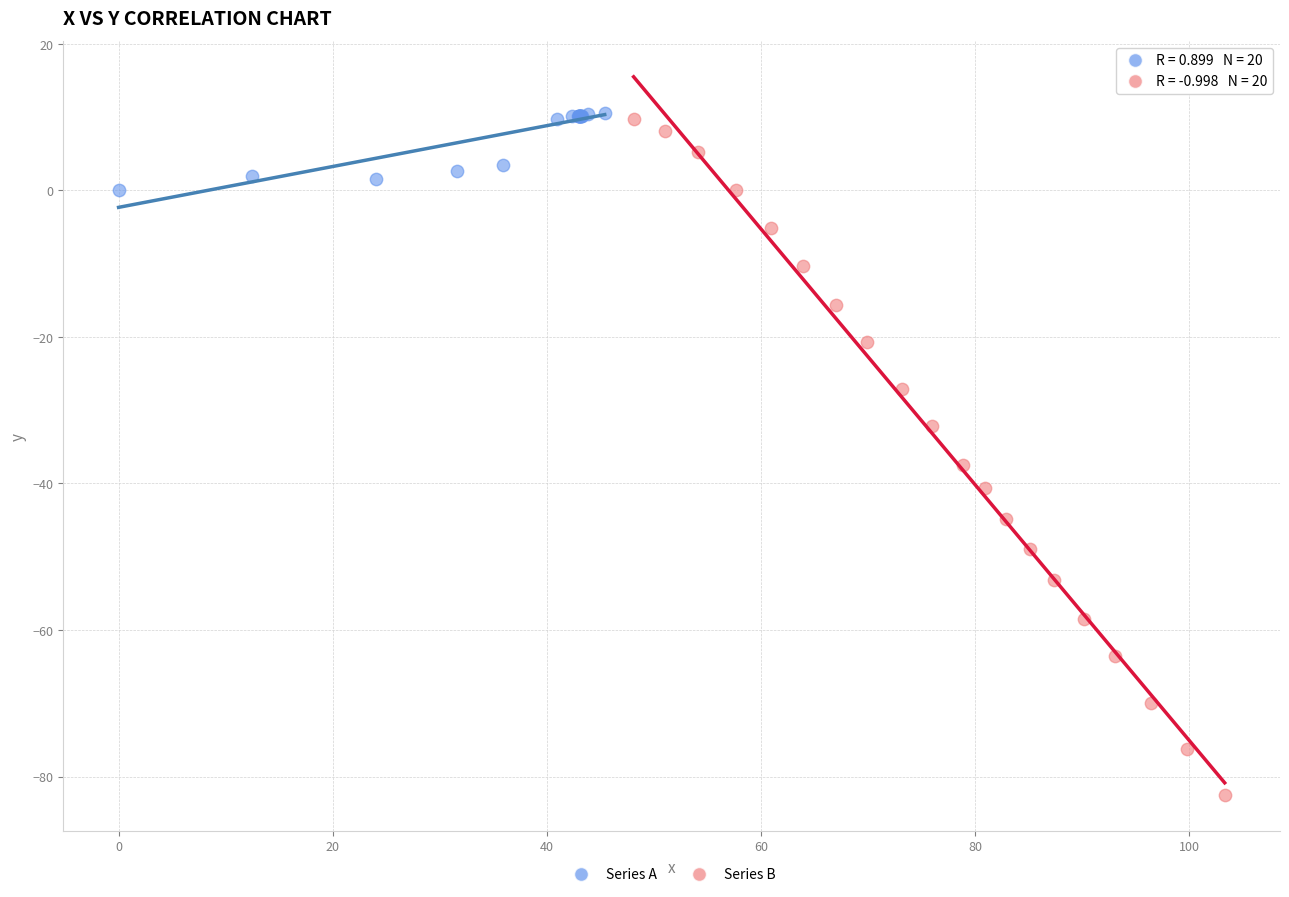

Which series has the widest spread of Y values?

Series B